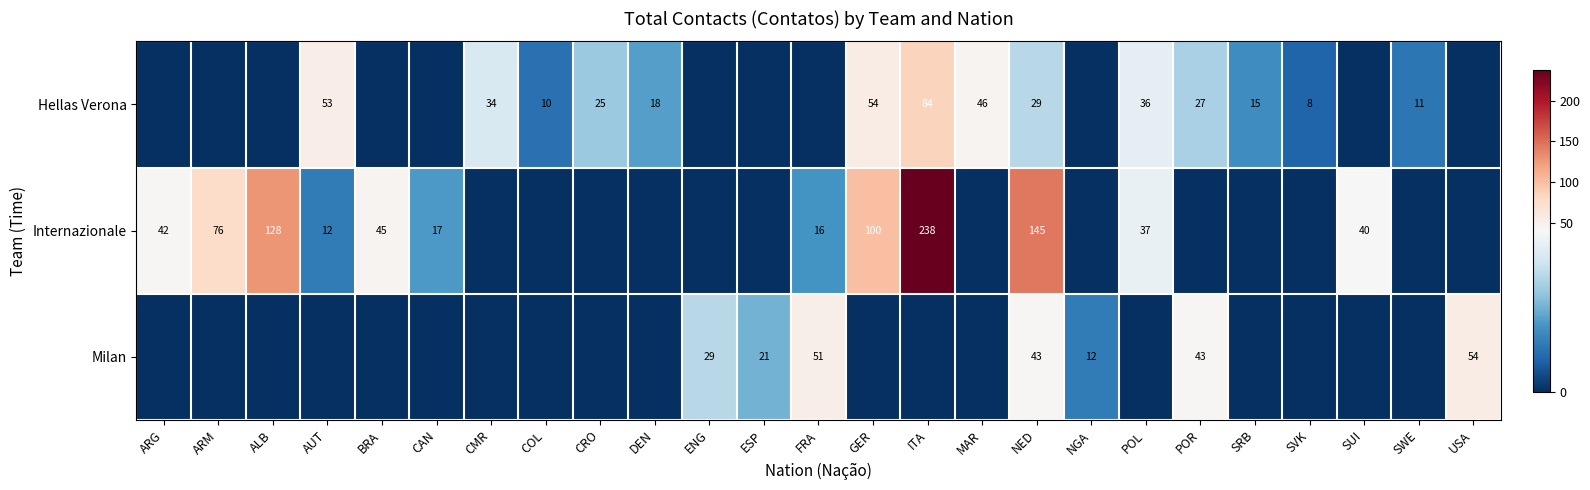

Between SUI and POL, which is larger?

POL